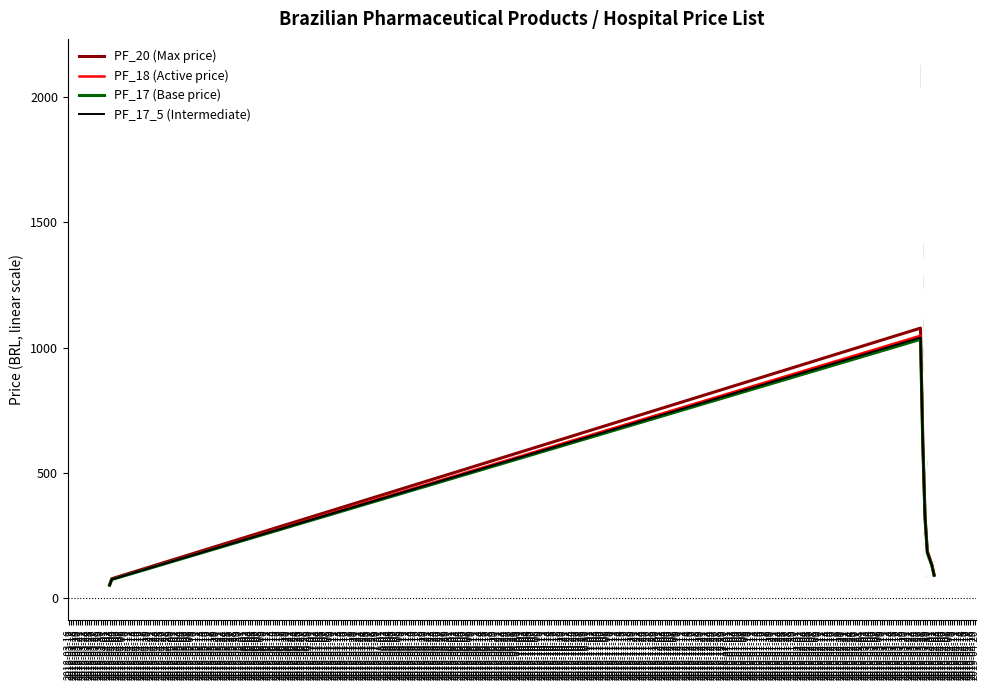

Between 2019-03-27 and 2019-03-29, which series saw the biggest shift?

PF_20 (Max price)